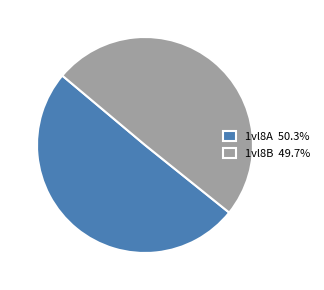

Which has a higher value, 1vl8A or 1vl8B?

1vl8A